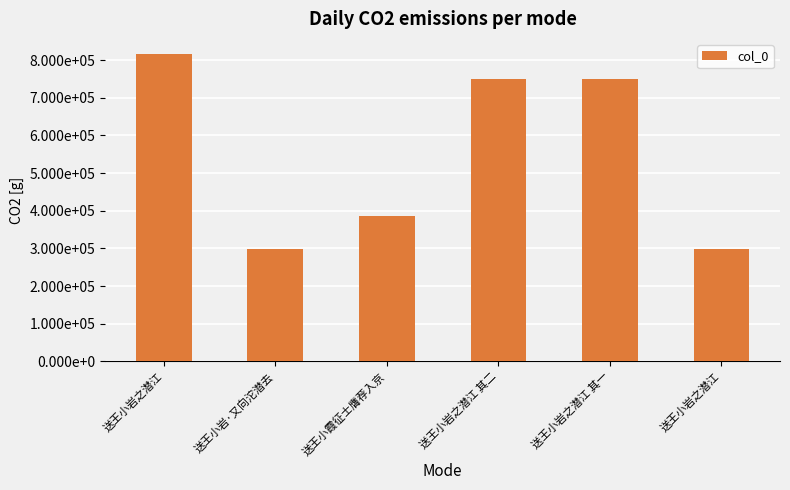

What is the difference between the maximum and minimum values?

516716